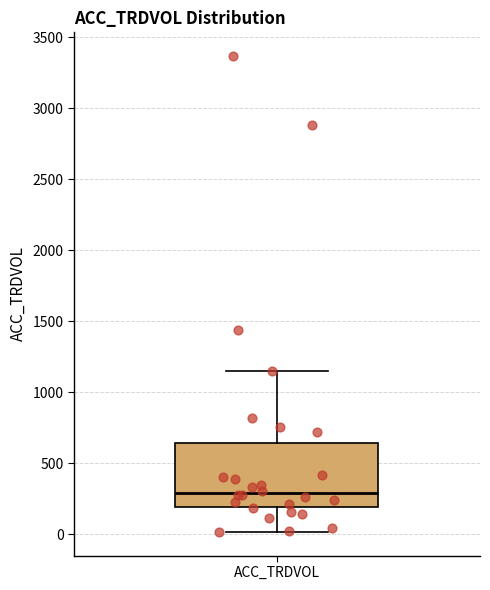

Transcribe this box plot: give where the median line is, the range the box spans, and where the two whiskers end, as read against the y-axis. The values are not printed on the chart, so give them approximately, as read against the axis.

median 300, box 200 to 650, whiskers 0 to 1150